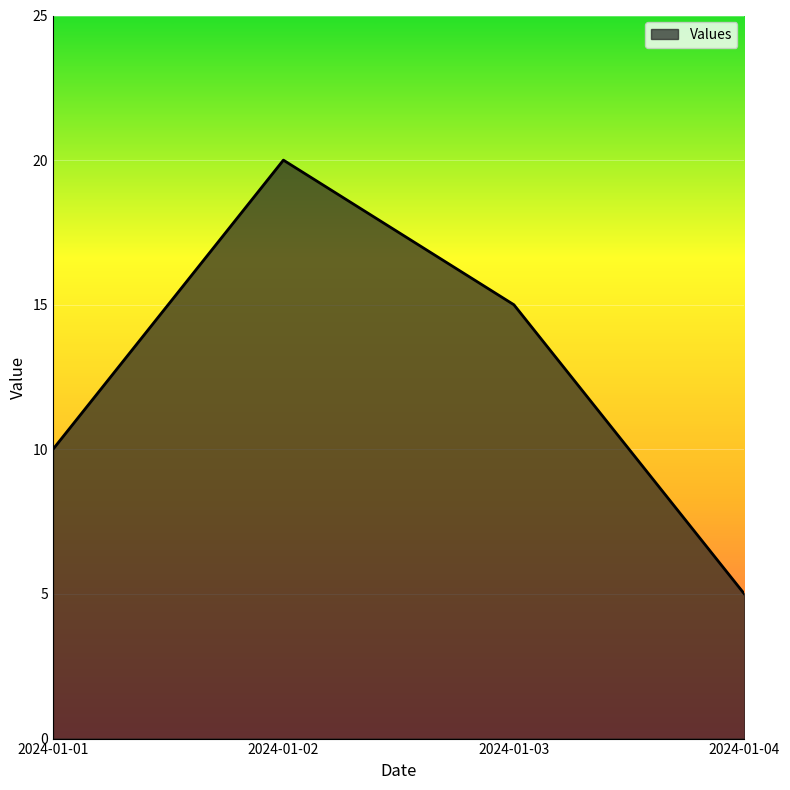

What is the approximate value at 2024-01-03?

15